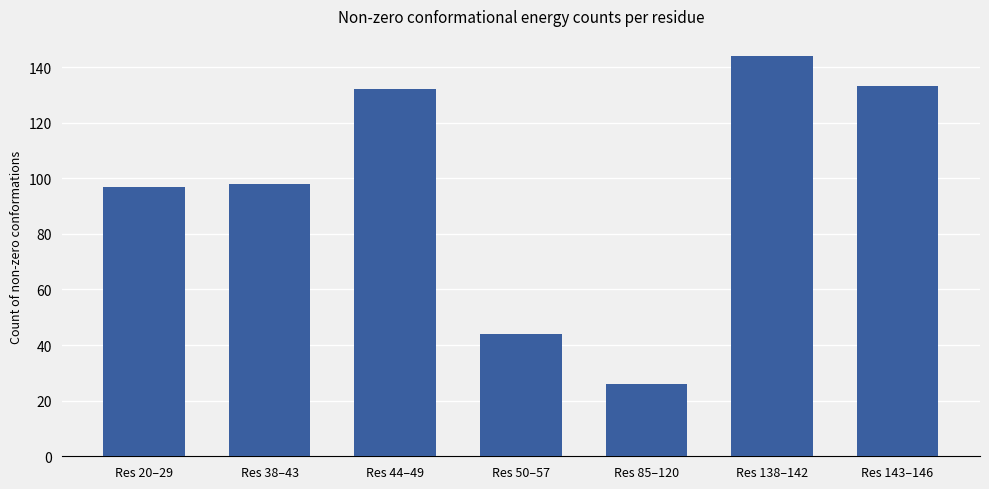

What is the difference between the maximum and second lowest values?

100